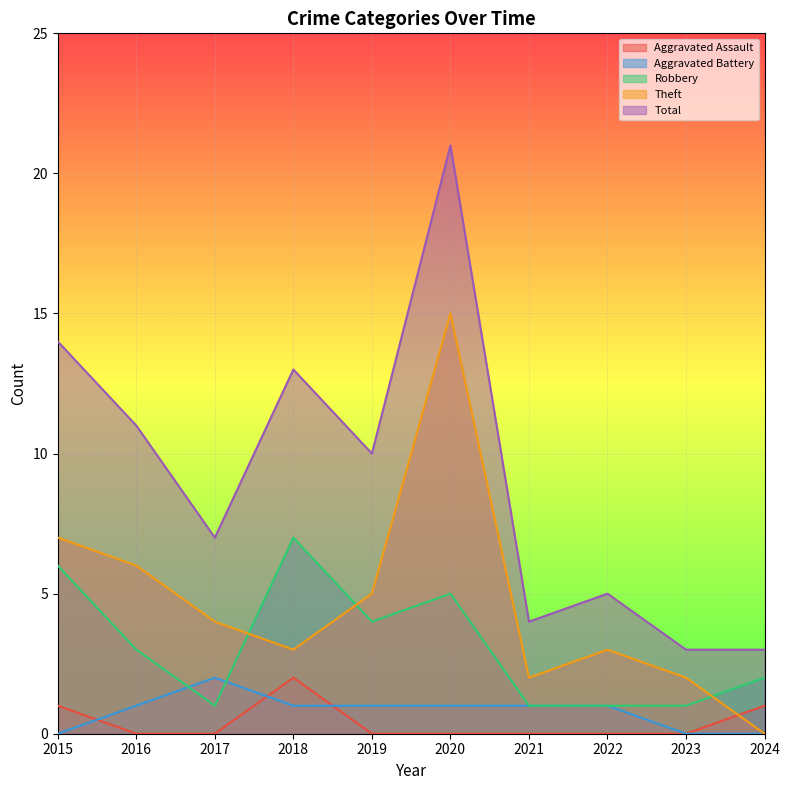

What is the total value across all series at 2015?

28